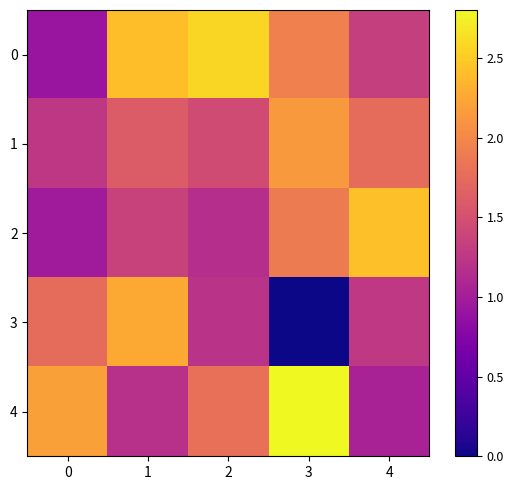

How many series are shown in this chart?

5